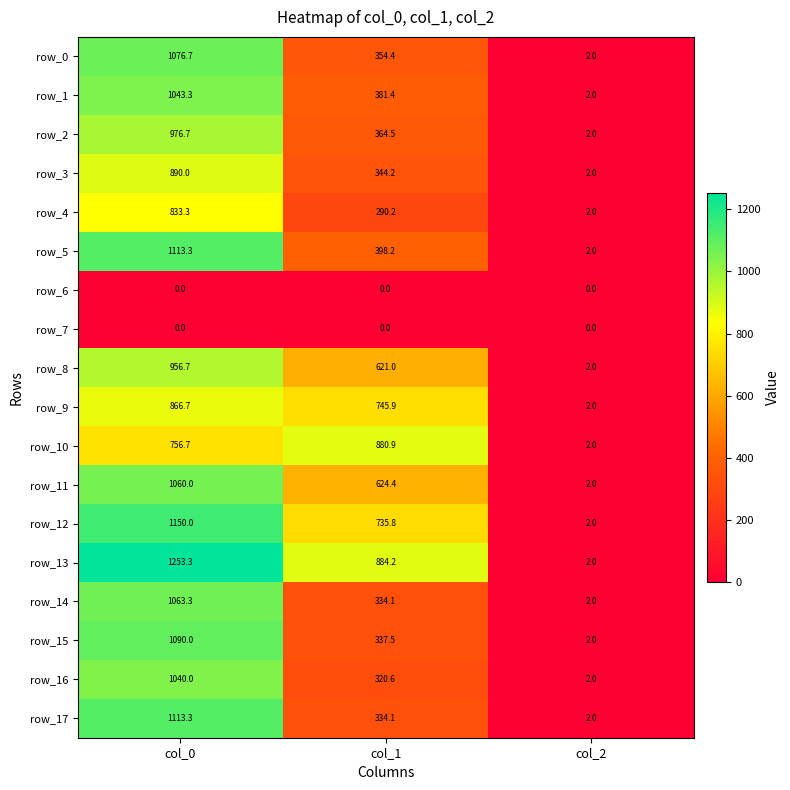

True or false: row_12 has a value of 735.8 at col_1.

True